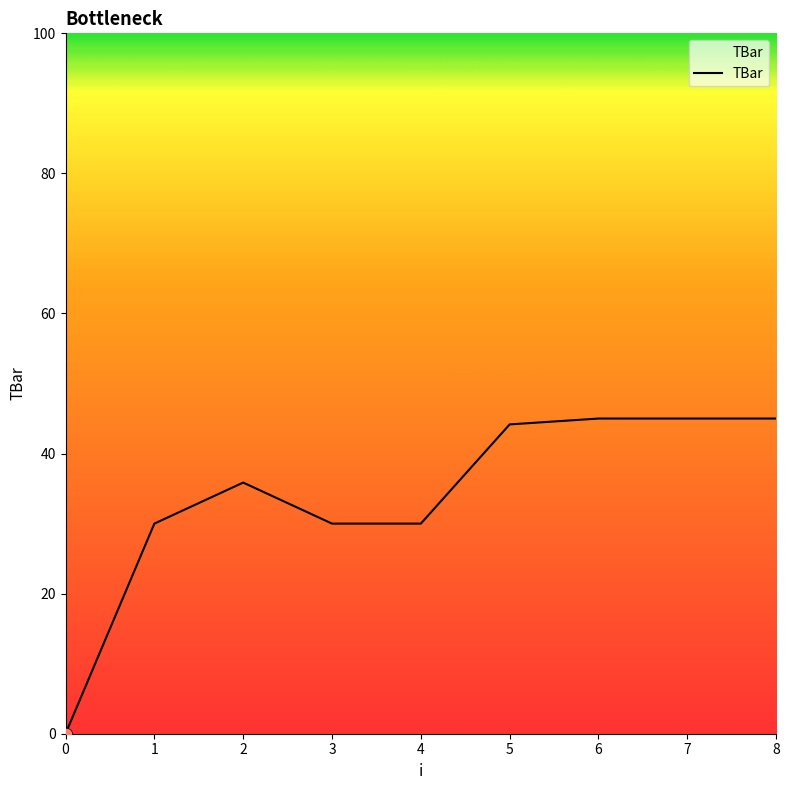

Approximately how many times larger is the value at 6 compared to 4?

1.5